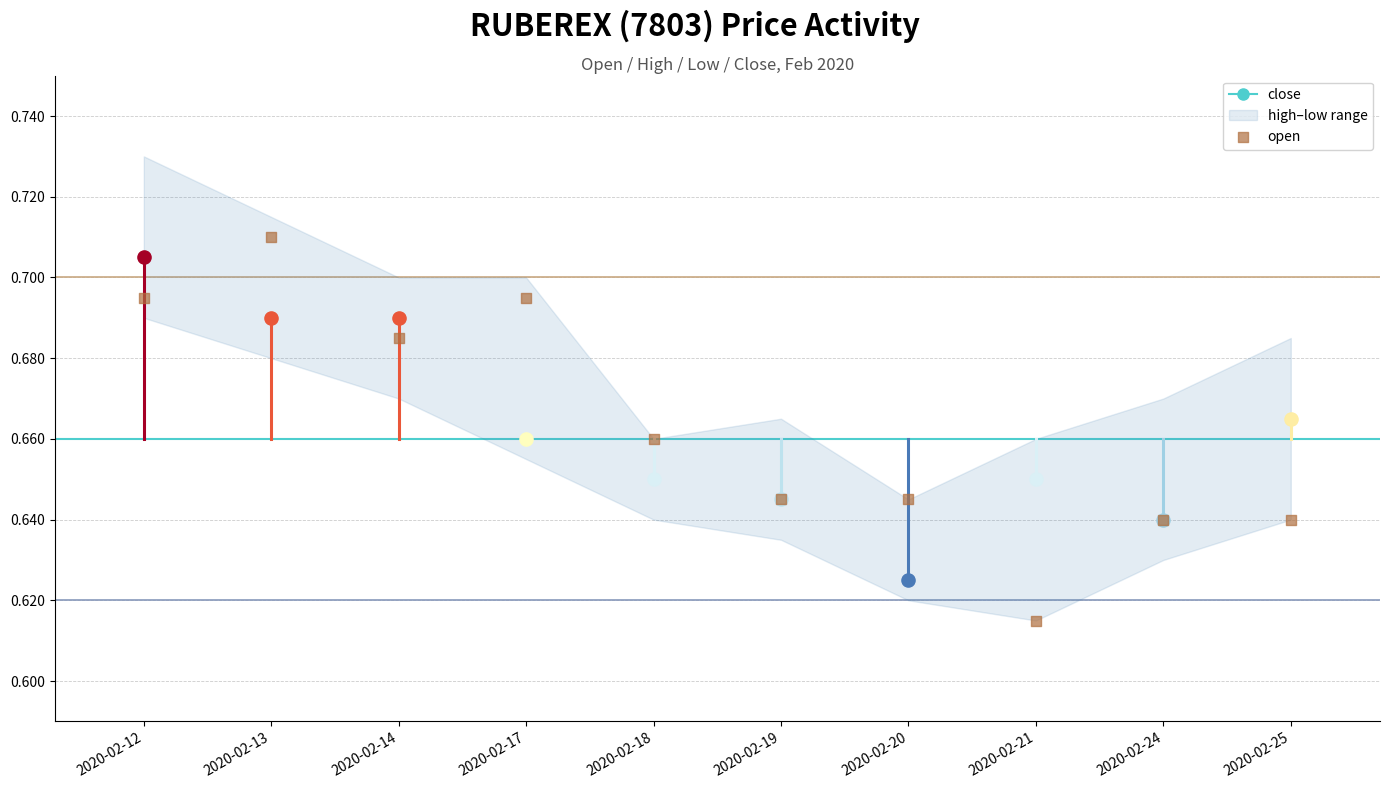

Between 2020-02-25 and 2020-02-20, which is larger?

2020-02-20